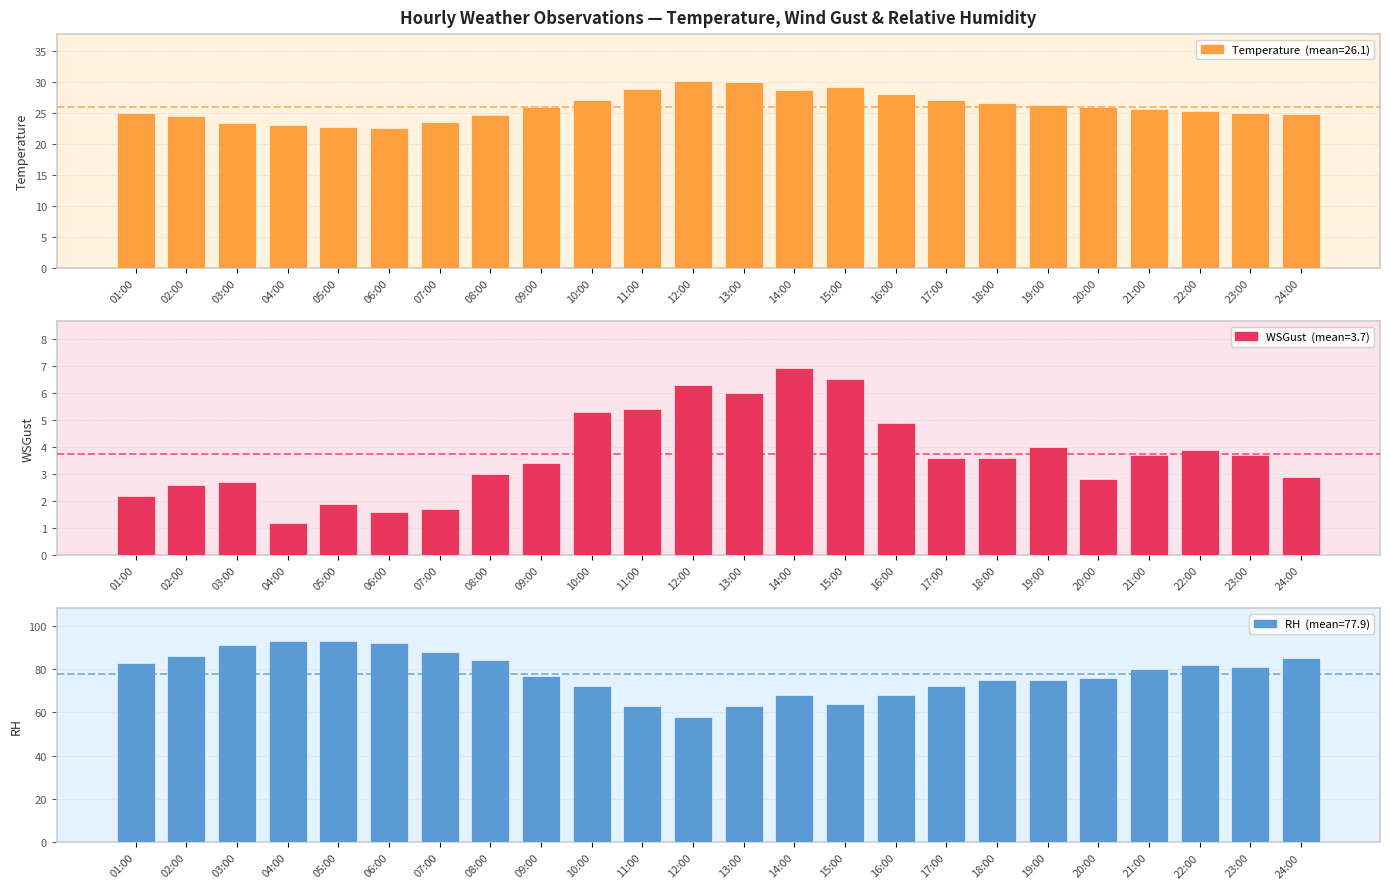

What is the average value of the WSGust series?

3.7